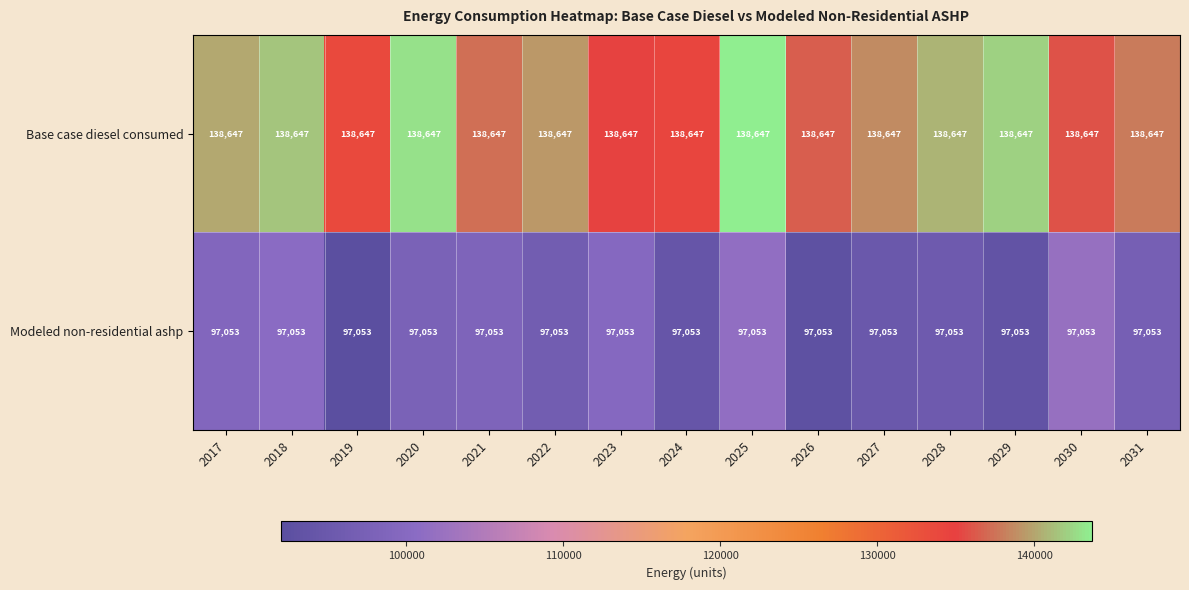

The Base case diesel consumed series shows 195256 at 2022. True or false?

False